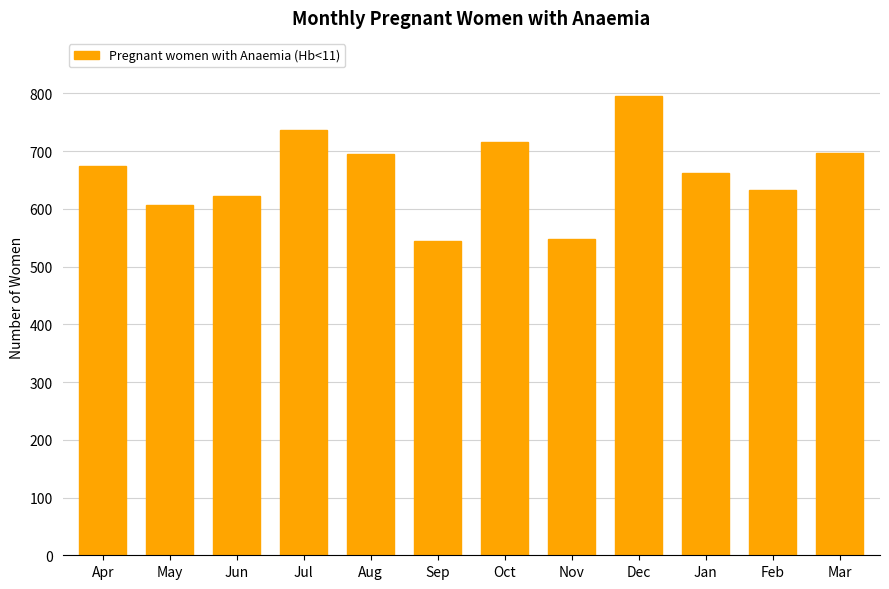

Which category has the highest value across all series?

Dec